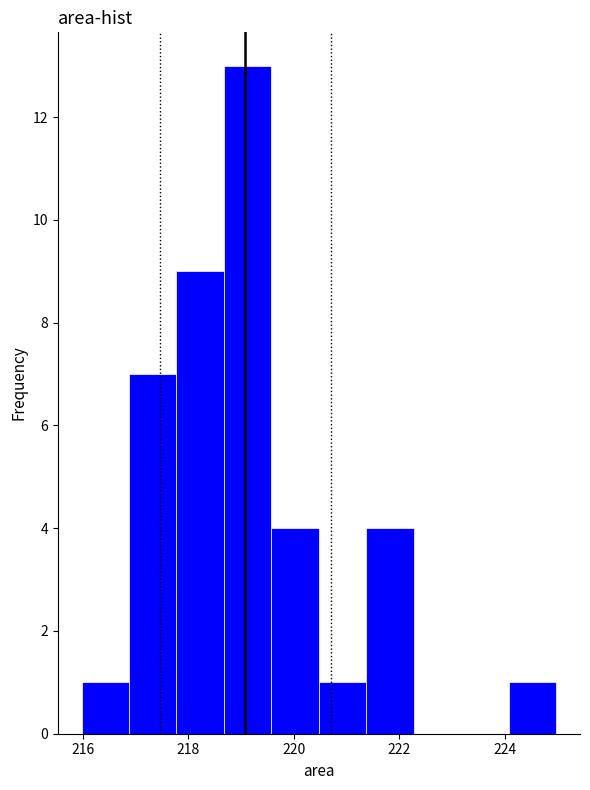

Reading left to right, list every bar in this chart as the range it spans on the x-axis followed by its height. Neither the bar edges nor the heights are printed on the chart, so give them approximately, as read against the axes.

216.0 to 216.8: 1
216.8 to 217.8: 7
217.8 to 218.6: 9
218.6 to 219.6: 13
219.6 to 220.4: 4
220.4 to 221.4: 1
221.4 to 222.2: 4
222.2 to 223.2: 0
223.2 to 224.0: 0
224.0 to 225.0: 1